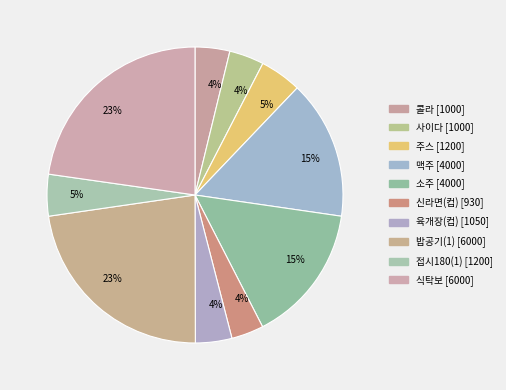

How many slices are in this pie chart?

10